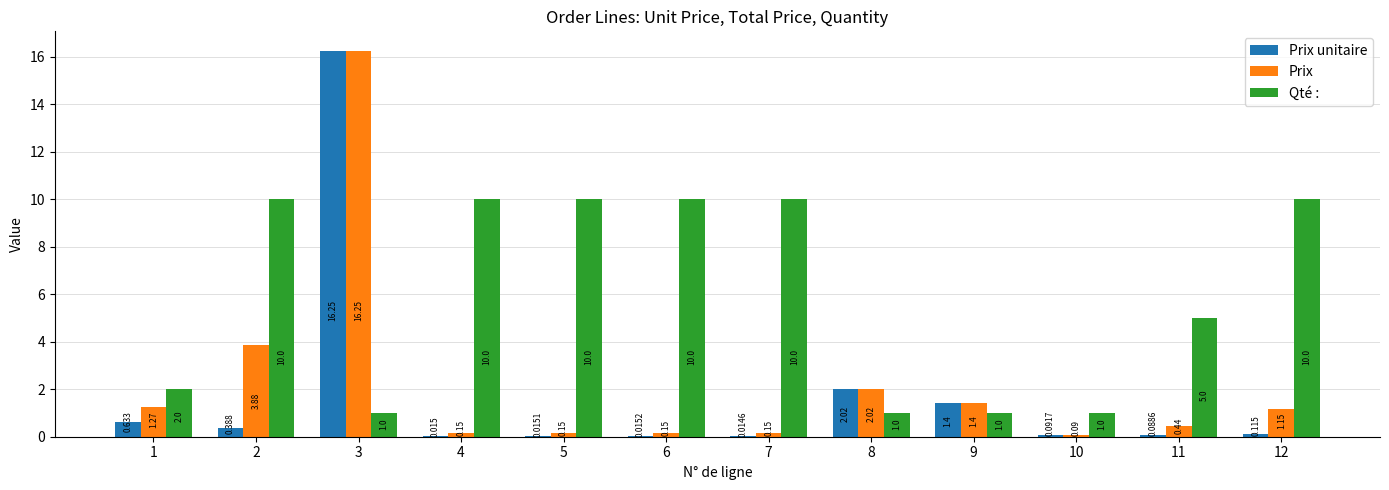

Between 1 and 8, which series saw the biggest shift?

Prix unitaire